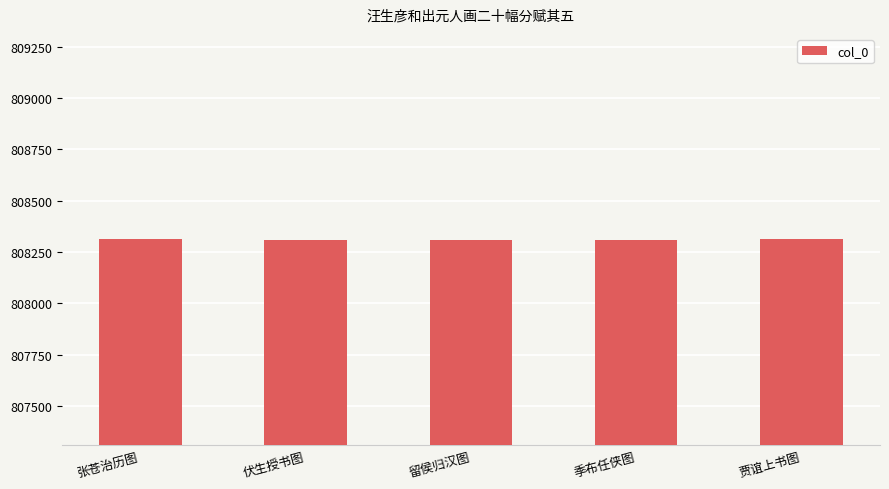

What is the maximum value shown in the chart?

808312